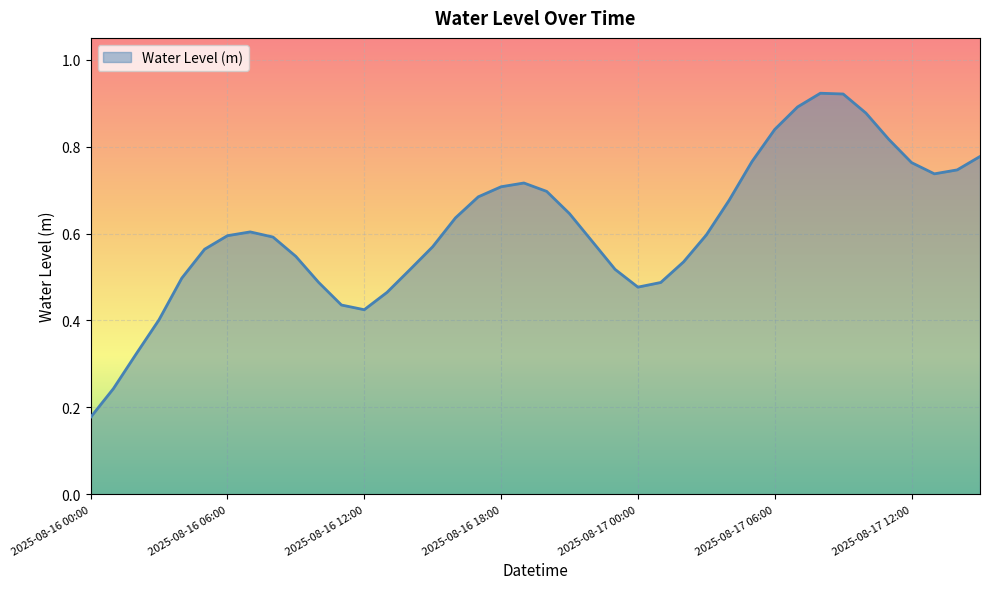

How many lines are shown in the chart?

1